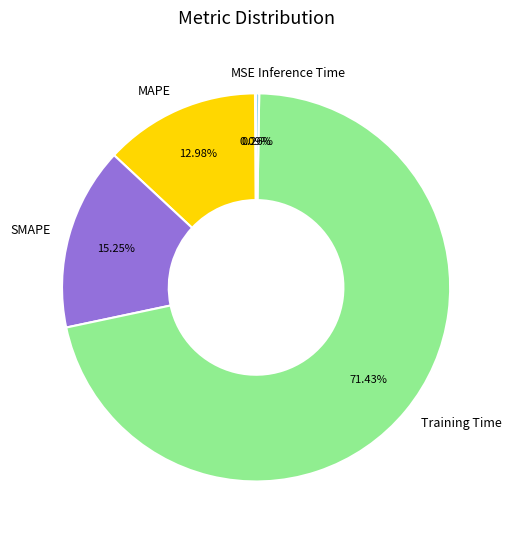

True or false: SMAPE accounts for 8% of the total.

False